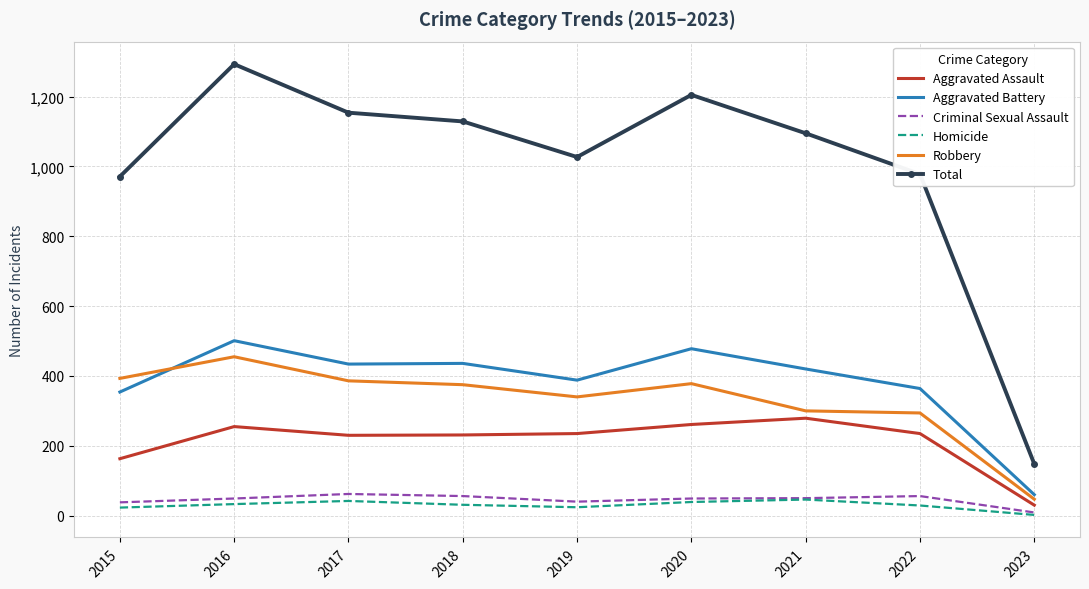

What is the average value of the Robbery series?

330